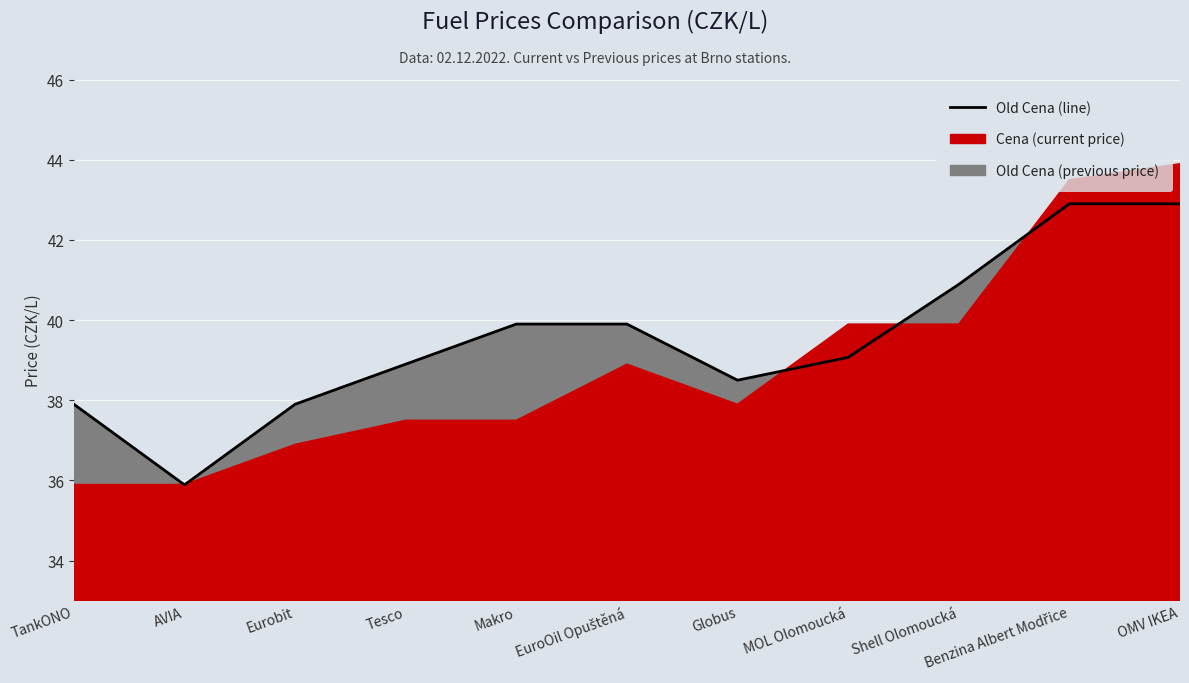

True or false: the data shows 35.9 at AVIA.

True